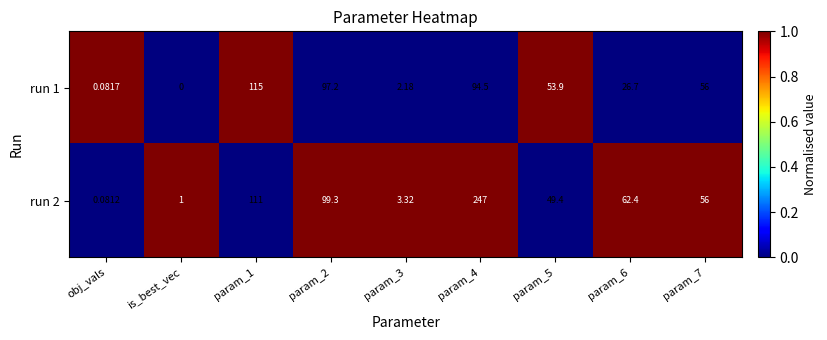

How many values in run 1 are above zero?

8